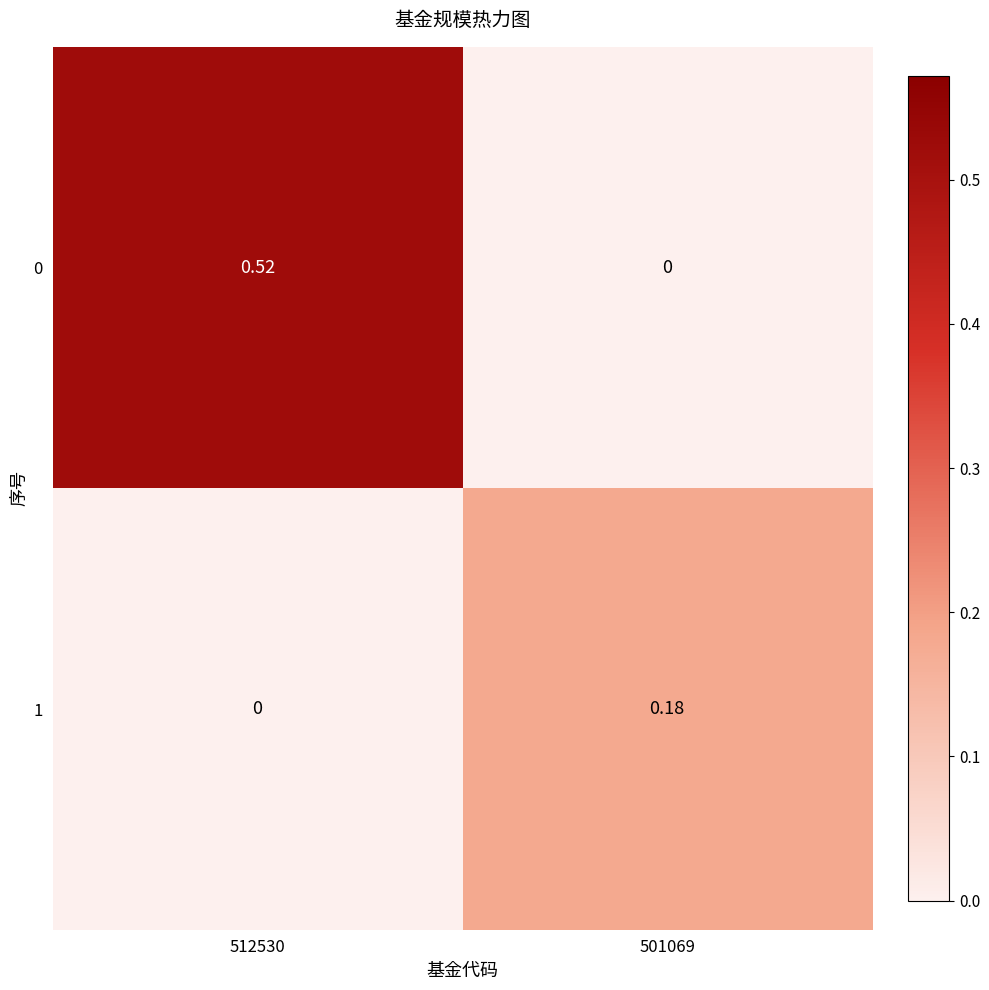

How many values in the 1 series exceed 0?

1